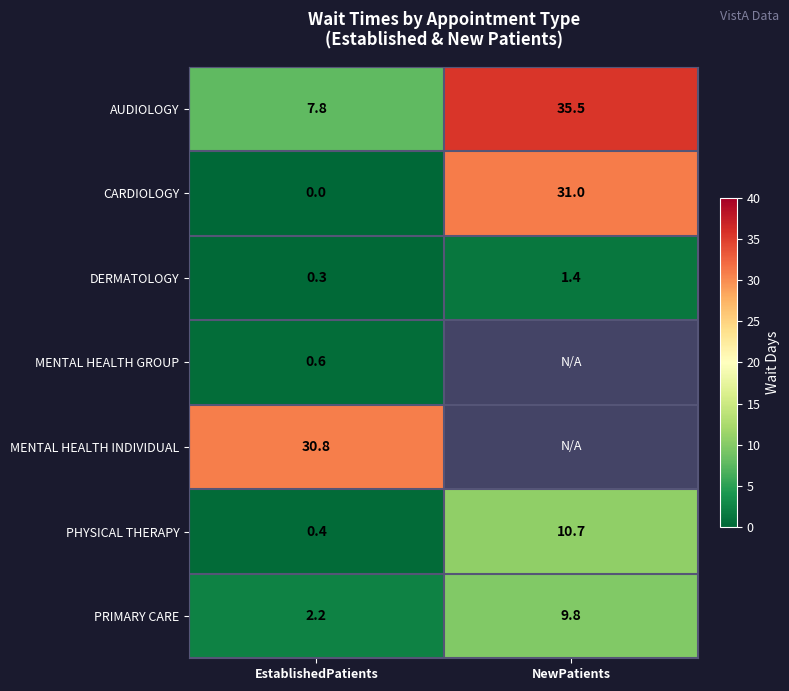

List the labels in order of AUDIOLOGY value, largest first.

NewPatients, EstablishedPatients